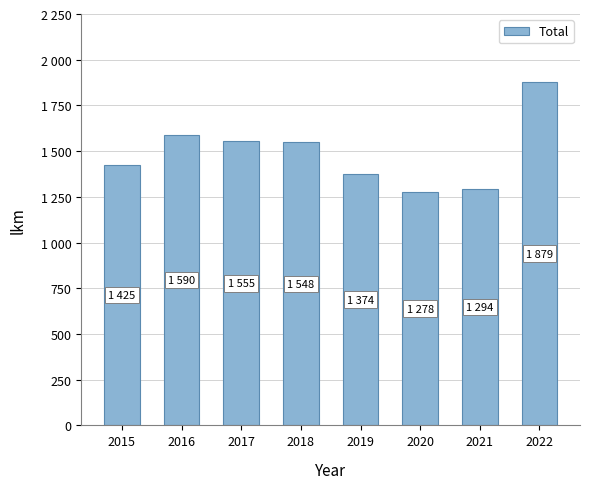

Does the chart contain any negative values?

No